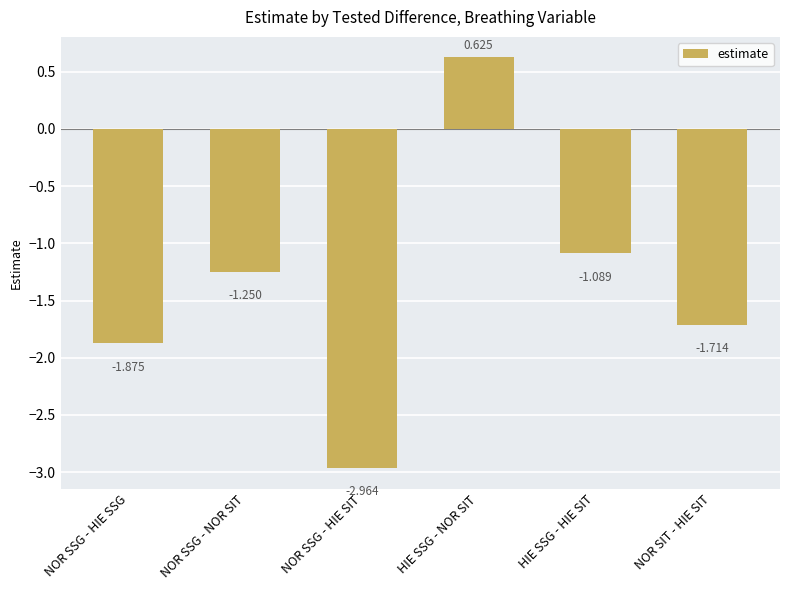

List the labels in order of value, smallest first.

NOR SSG - HIE SIT, NOR SSG - HIE SSG, NOR SIT - HIE SIT, NOR SSG - NOR SIT, HIE SSG - HIE SIT, HIE SSG - NOR SIT